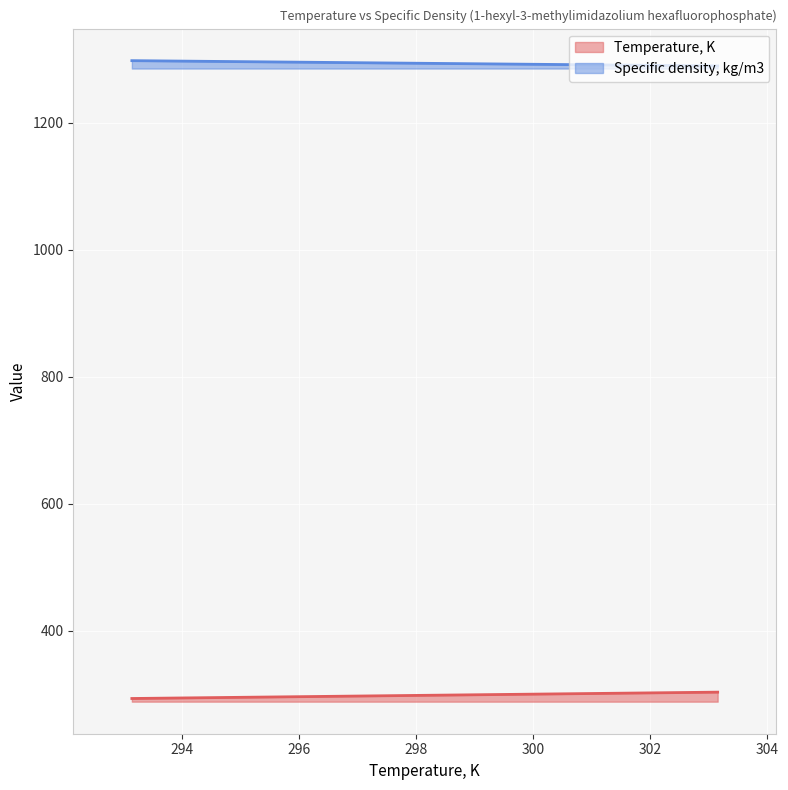

What is the average value of the Specific density, kg/m3 series?

1293.7